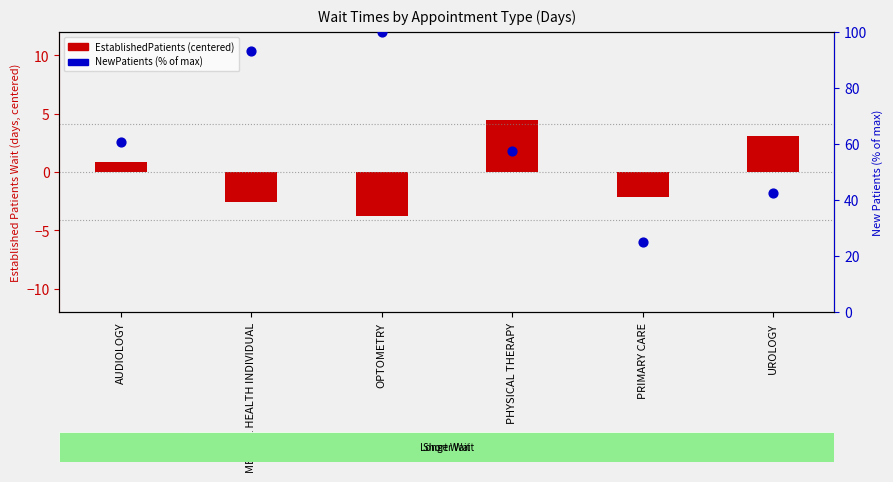

At which category is the sum across all series the highest?

OPTOMETRY